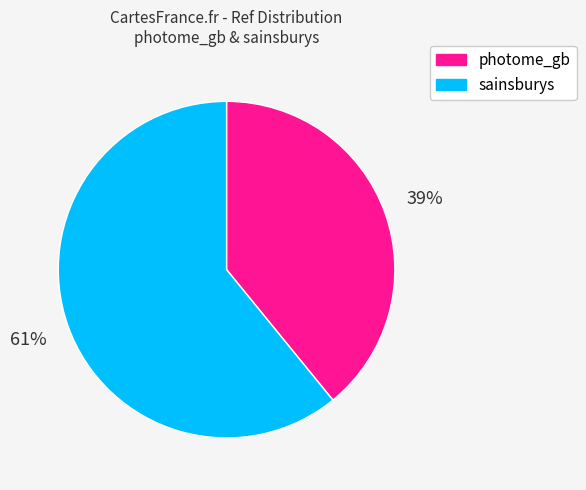

Between photome_gb and sainsburys, which is larger?

sainsburys